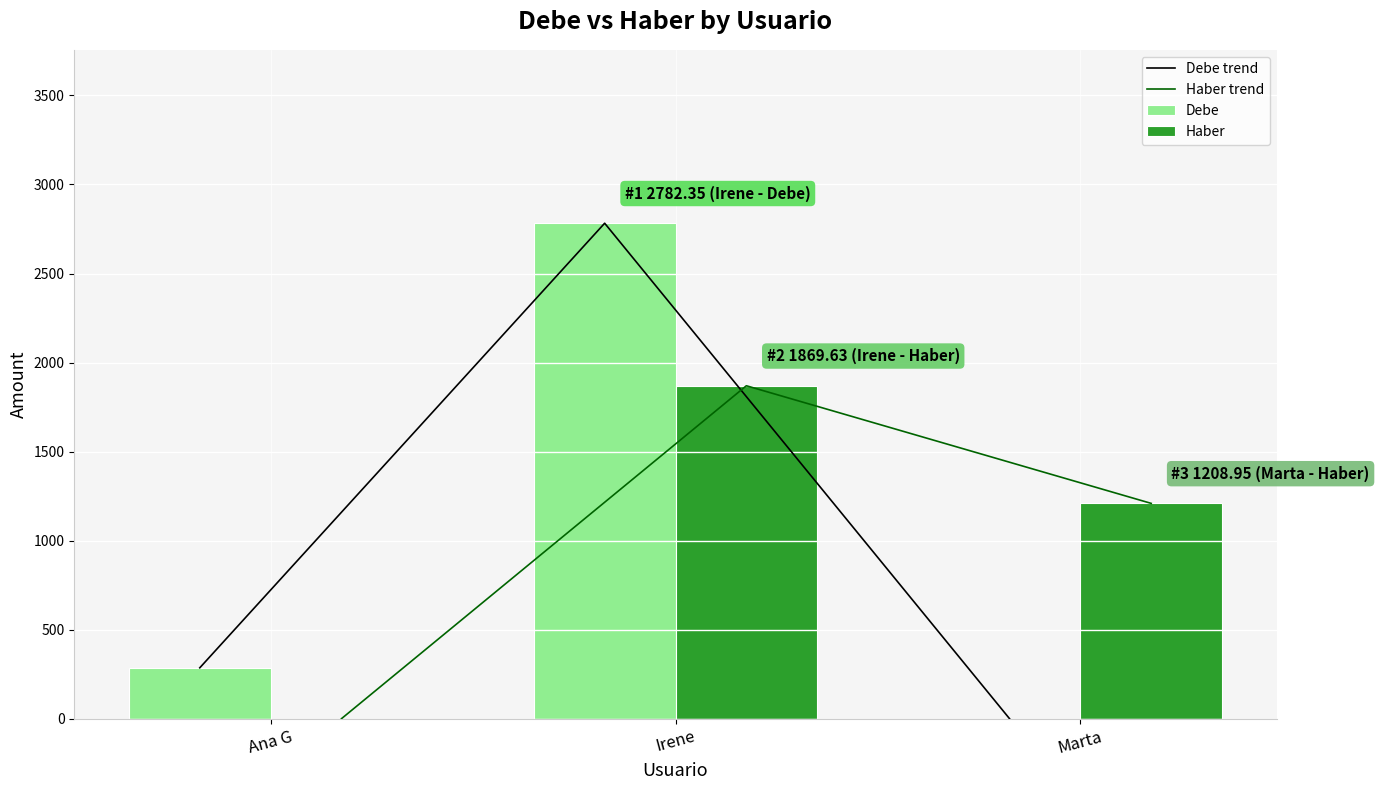

Which category has the highest value in the Debe series?

Irene